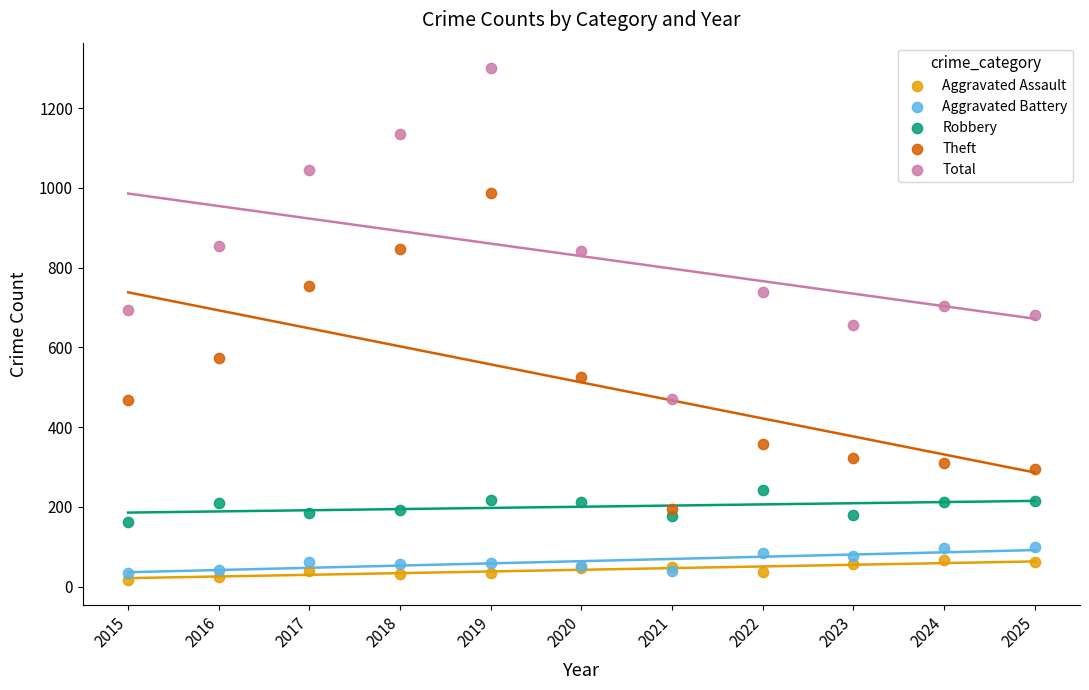

Which series has the widest spread of Y values?

Total